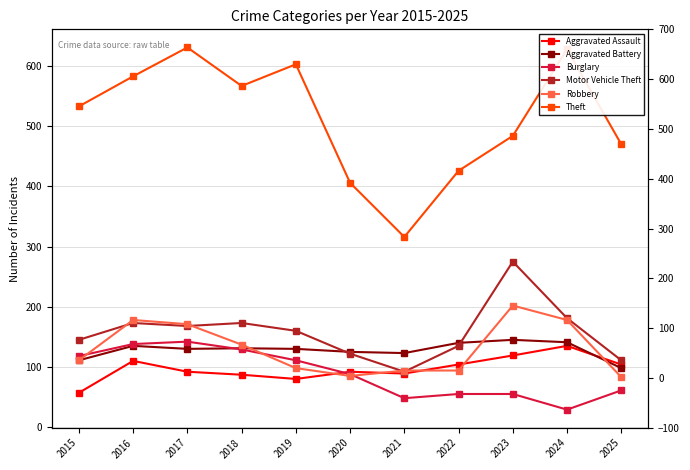

Reading left to right, list all the values displayed in this chart.

Aggravated Assault: 57	110	92	87	80	92	89	104	119	135	104
Aggravated Battery: 111	135	130	131	130	125	123	140	145	141	98
Burglary: 118	138	142	129	111	88	48	55	55	29	61
Motor Vehicle Theft: 145	173	168	173	160	122	92	135	275	181	111
Robbery: 111	178	171	137	98	85	94	94	202	178	83
Theft: 533	583	631	567	603	406	316	426	484	628	470